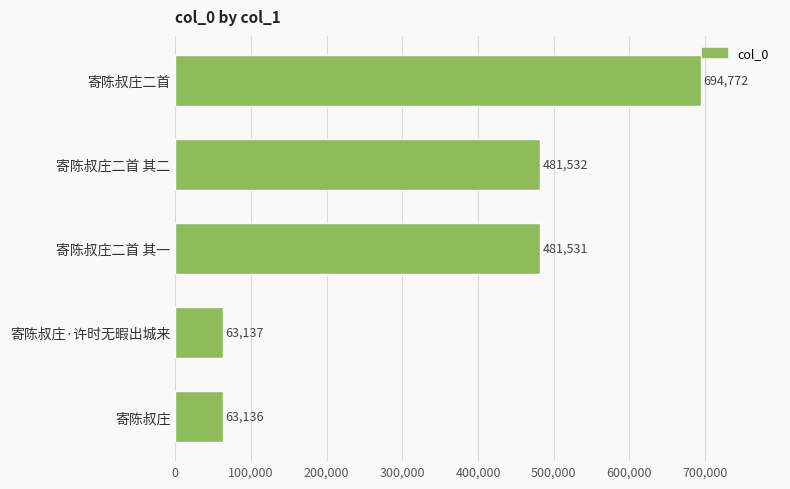

Does the chart contain stacked bars?

No